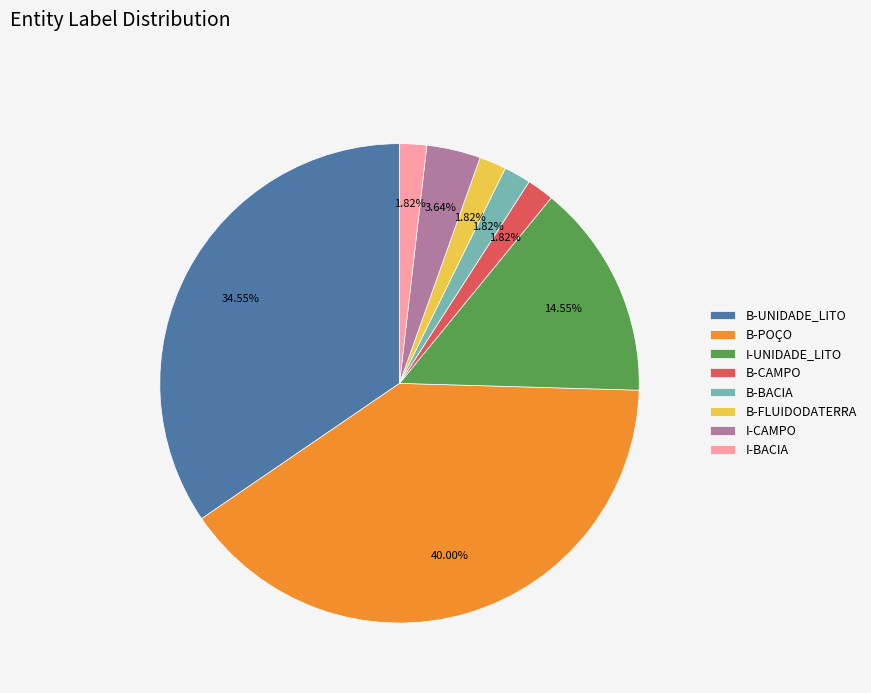

Is it true that B-POÇO is 34% of the pie?

False